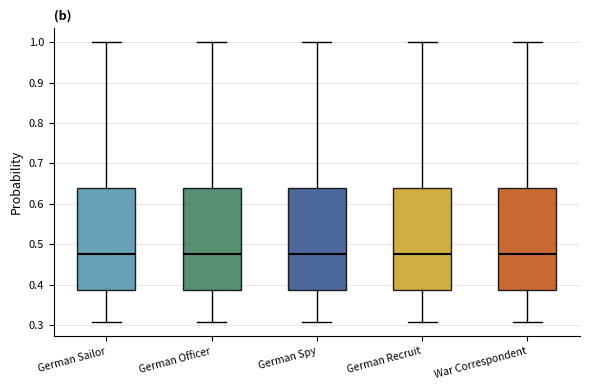

Where does the median line of the box for German Recruit sit on the y-axis? The values are not printed on the chart, so give them approximately, as read against the axis.

0.48